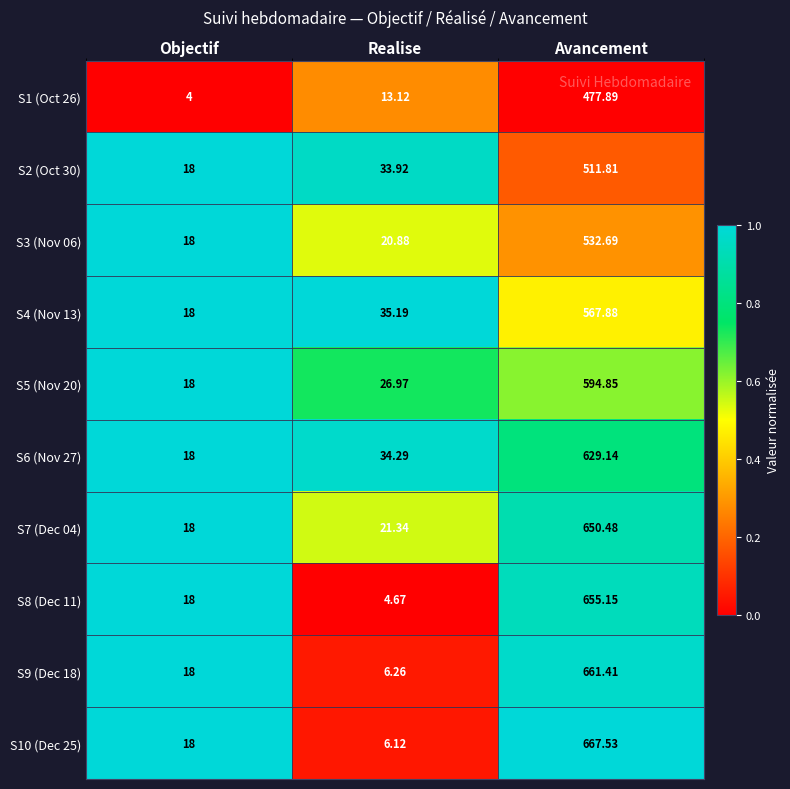

How many series are shown in this chart?

10